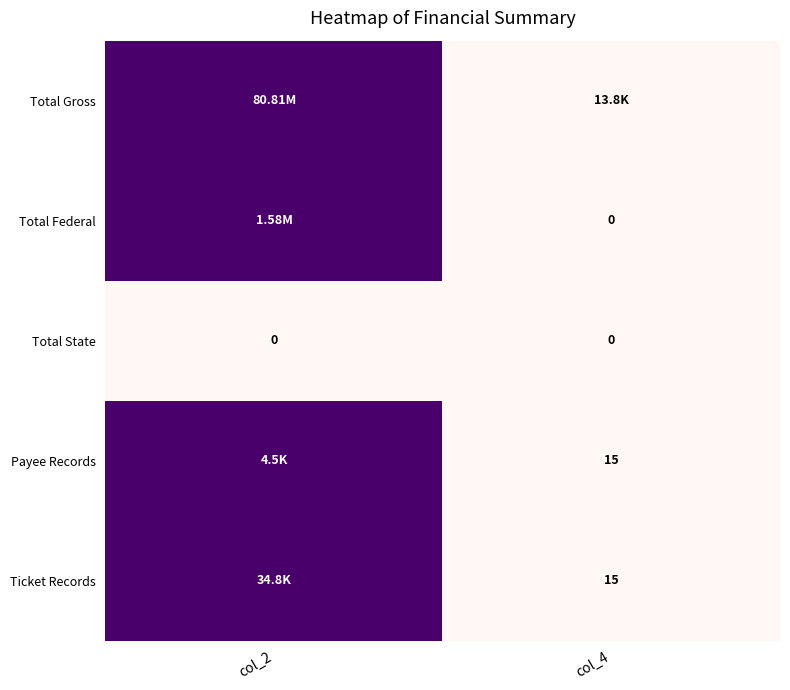

How many values in Total Federal are above zero?

1